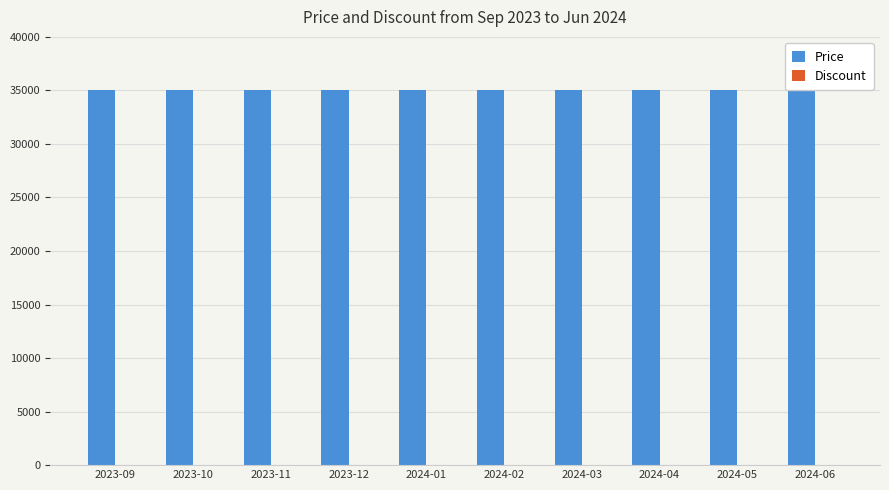

Which series has the largest total across all categories?

Price